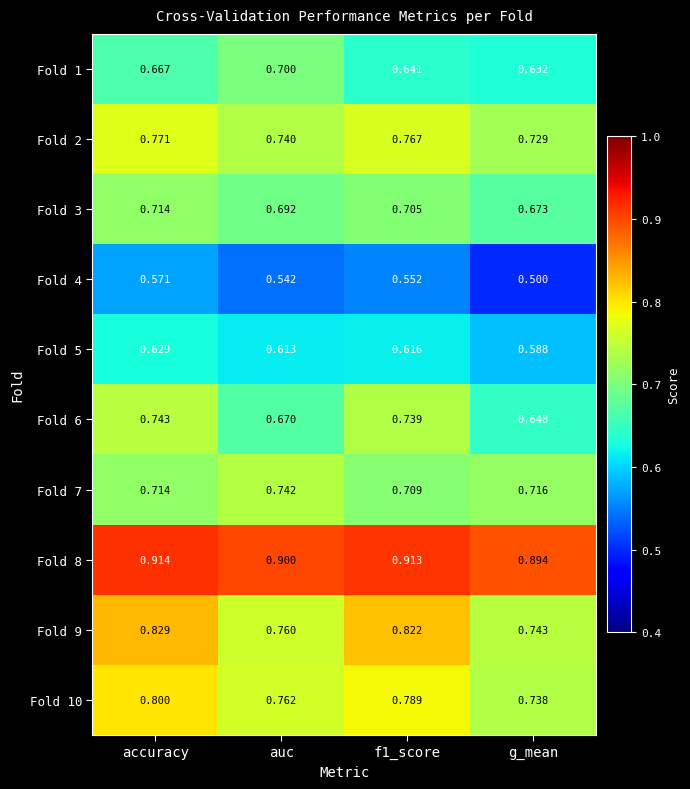

How many categories are shown in the chart?

4